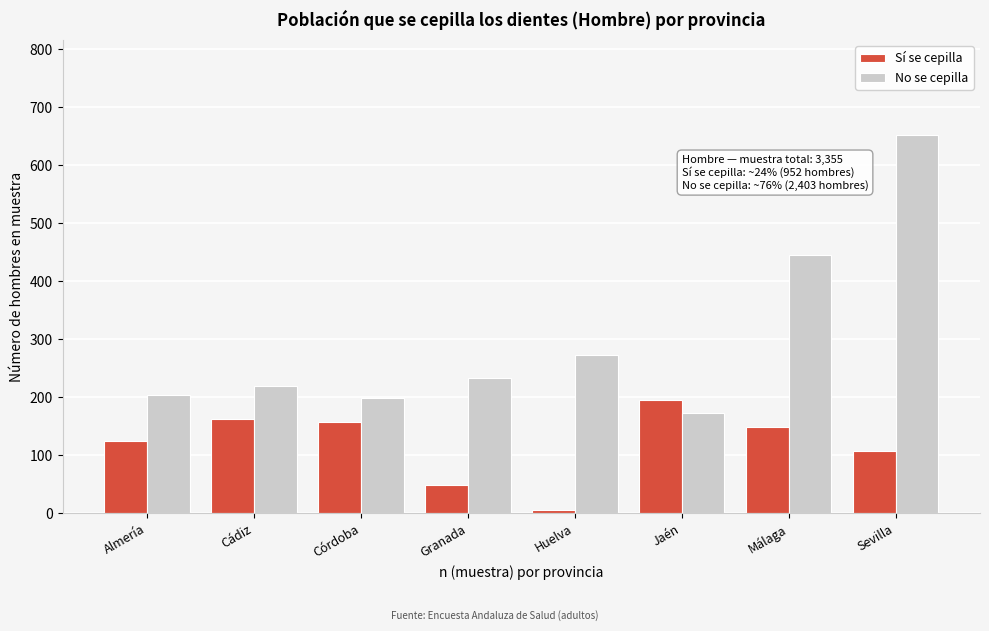

Reading left to right, what are all the values shown in this chart?

Sí se cepilla: 125	162	157	49	6	196	149	108
No se cepilla: 205	220	199	234	273	174	445	653